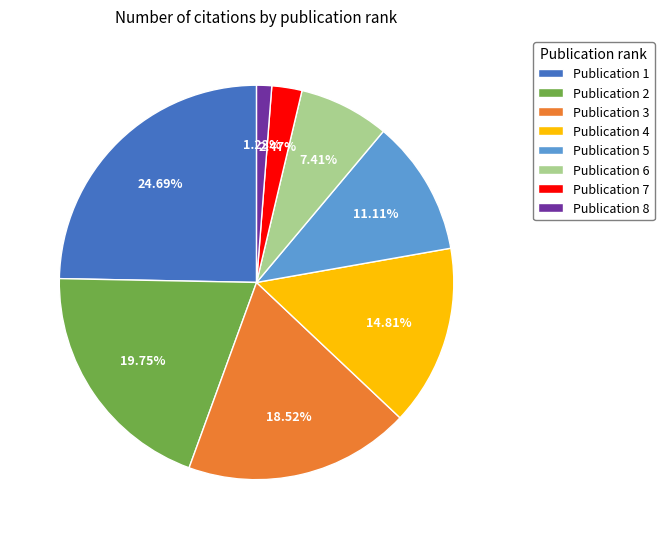

Which slice is the smallest?

Publication 8